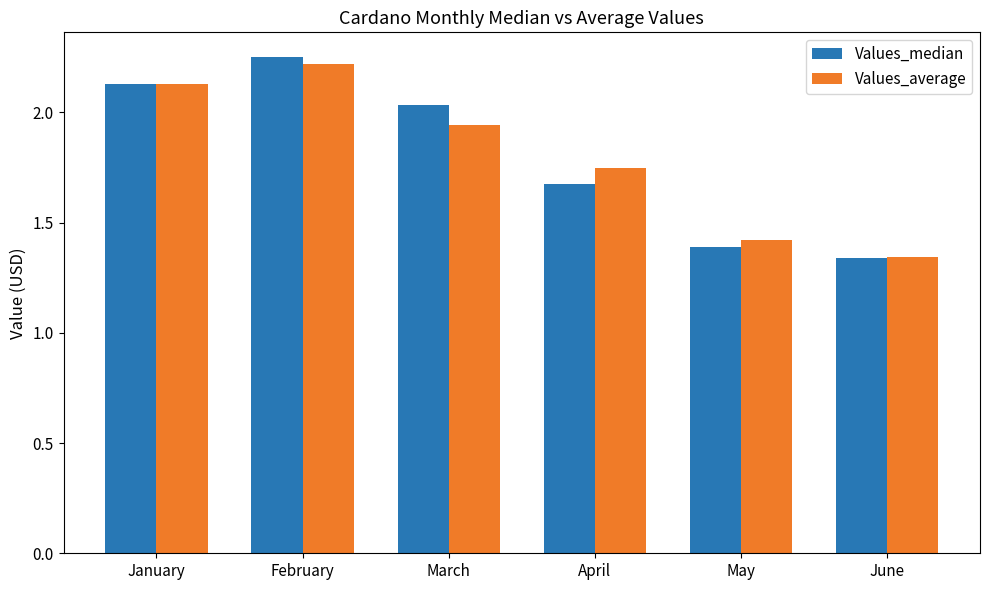

At how many categories does at least one series exceed 1?

6